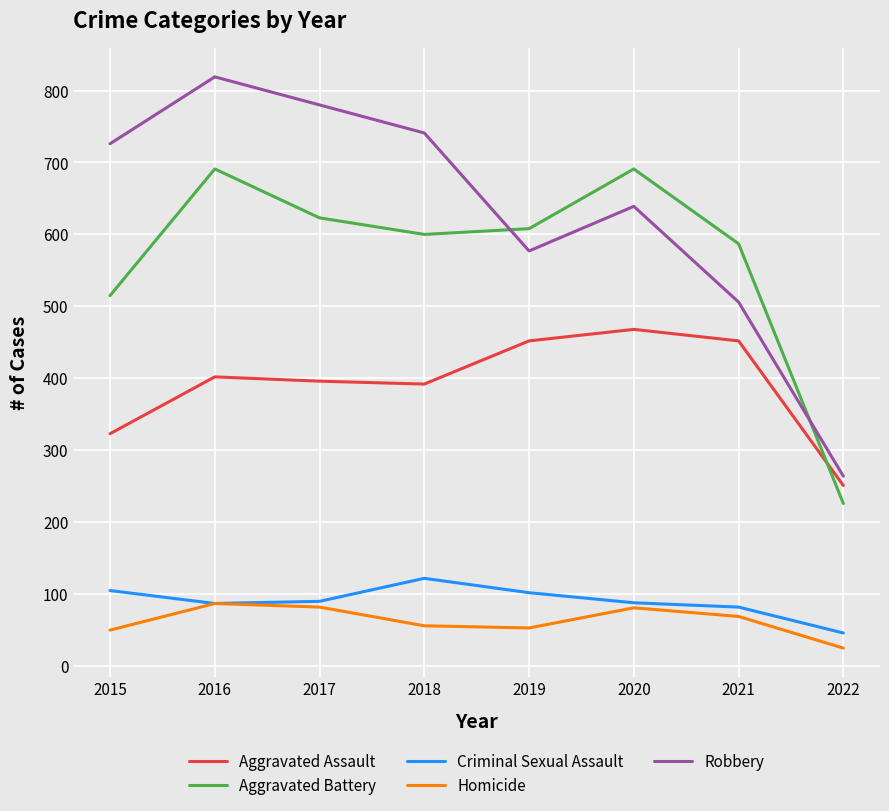

Is this an area chart (filled region under the line)?

No